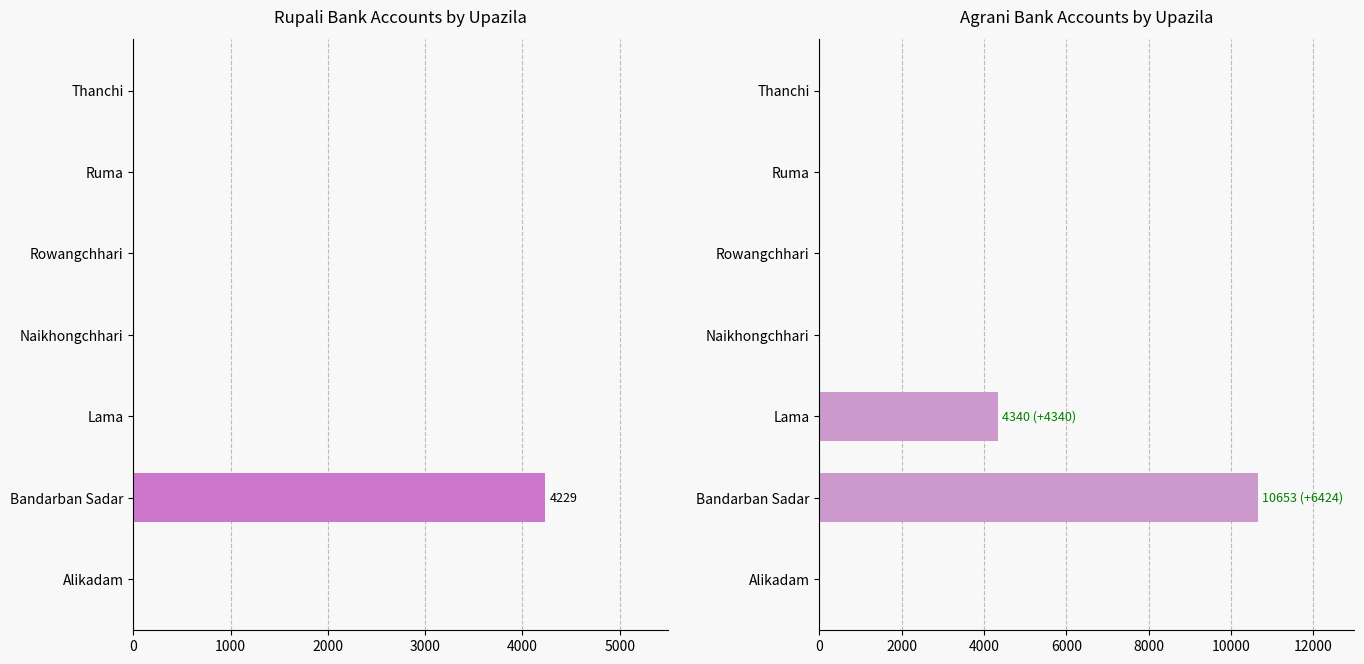

Reading left to right, what are all the values shown in this chart?

Rupali Bank Total Accounts: 0	4229	0	0	0	0	0
Agrani Bank Total Accounts: 0	10653	4340	0	0	0	0